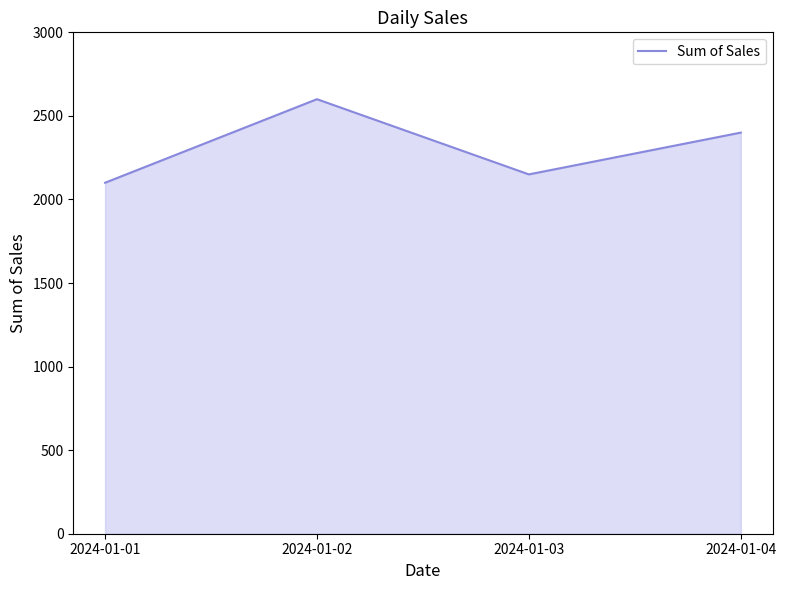

What is the difference between the maximum and minimum values?

500